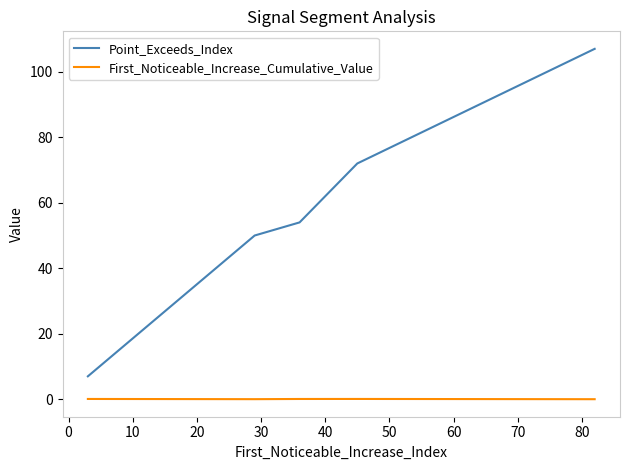

Which series has the largest total across all categories?

Point_Exceeds_Index